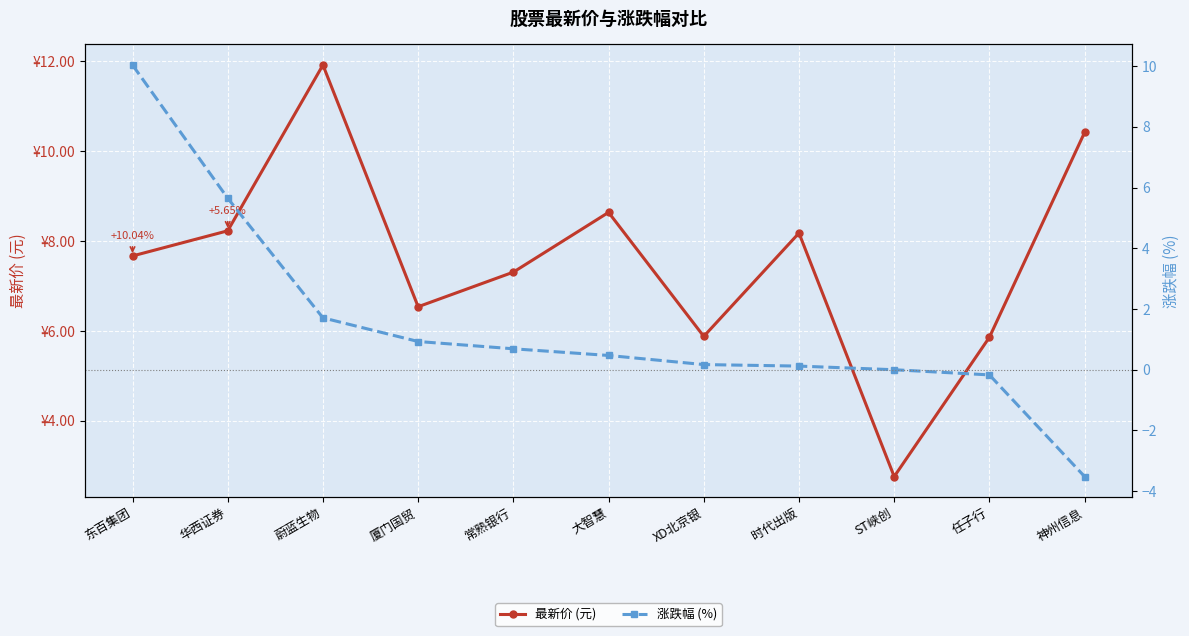

At which label does 最新价 (元) first exceed 7?

东百集团